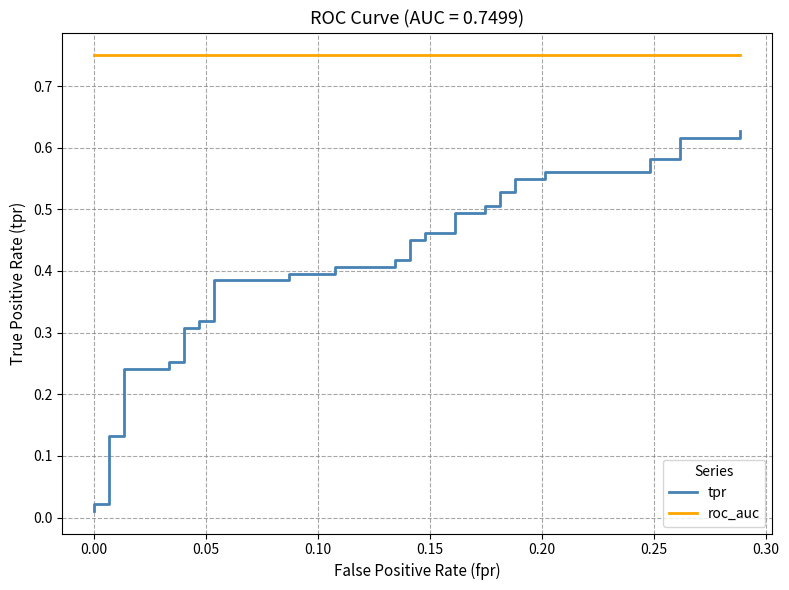

Rank the series by their average value, from highest to lowest.

roc_auc, tpr